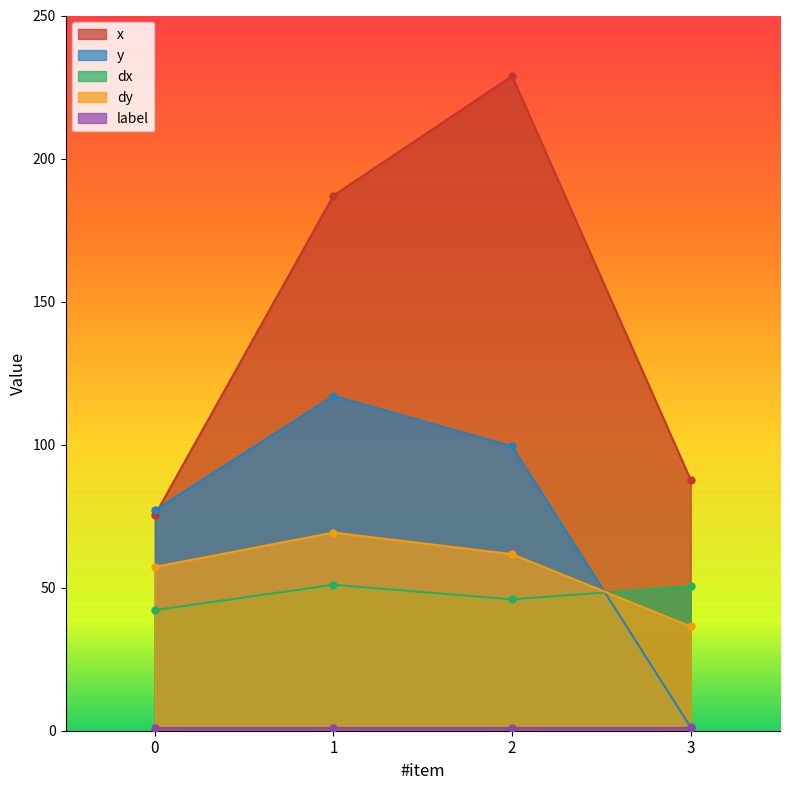

Does the chart have visible grid lines?

No